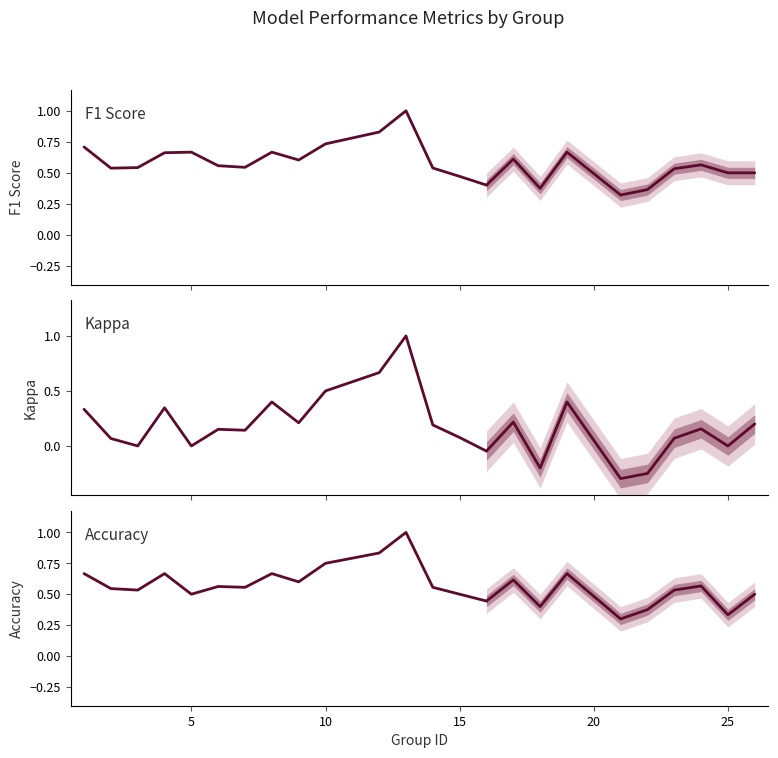

Rank the series by their maximum value, from highest to lowest.

F1 Score, Kappa, Accuracy